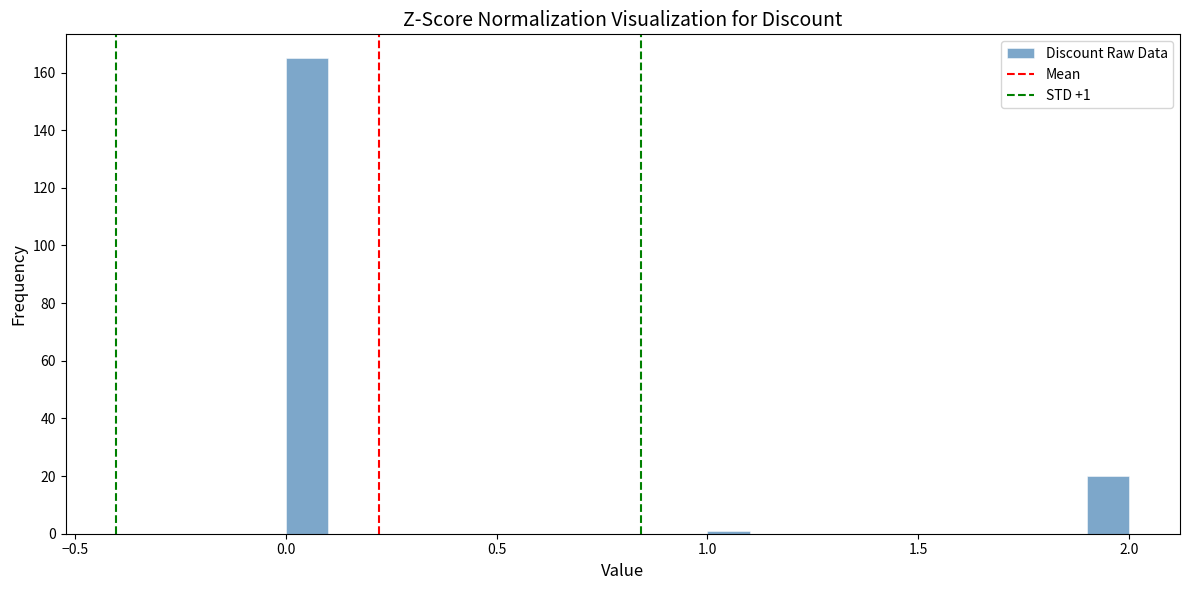

Around what value on the x-axis is the tallest bar? Give the approximate position of its centre, as read against the axis.

0.05